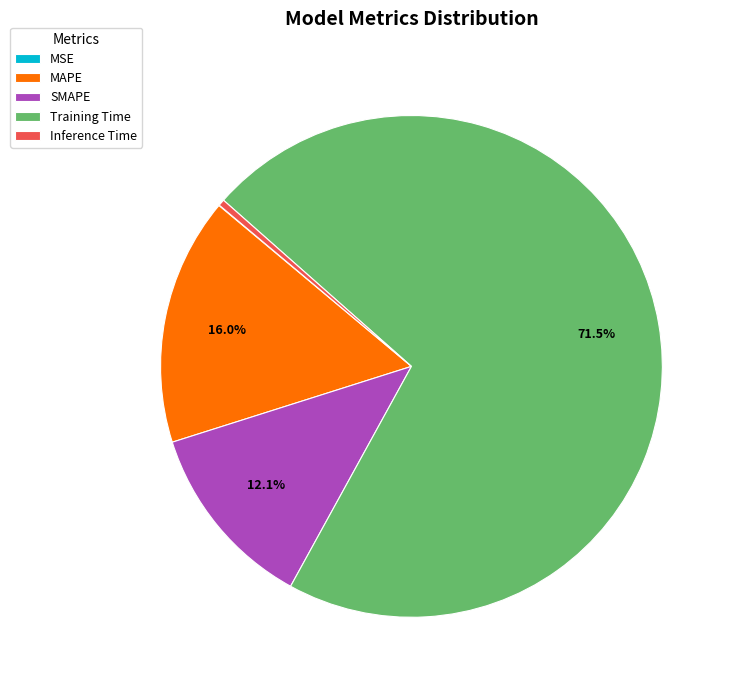

The MAPE slice represents 22% of the pie. True or false?

False